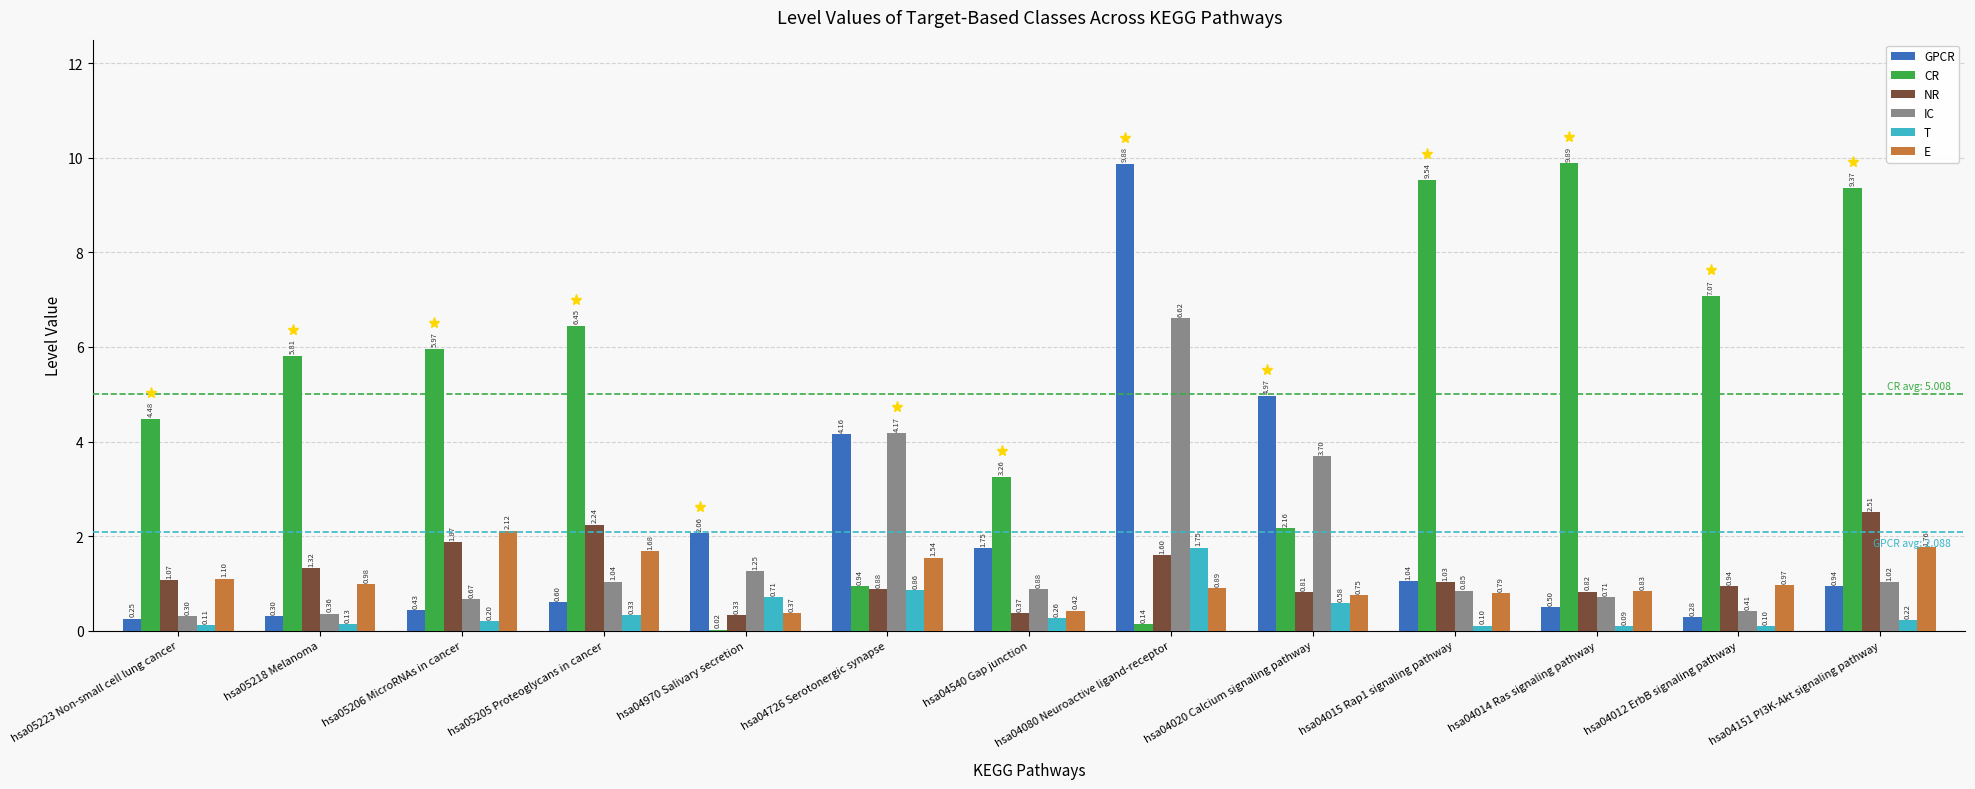

Is the value of CR at hsa04015 Rap1 signaling pathway greater than the value of NR at hsa04014 Ras signaling pathway?

Yes